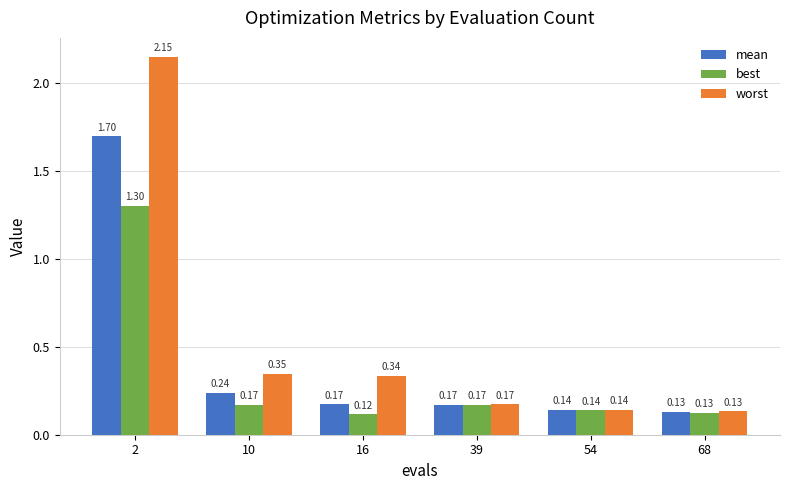

What is the difference between the maximum and minimum values in the mean series?

1.6